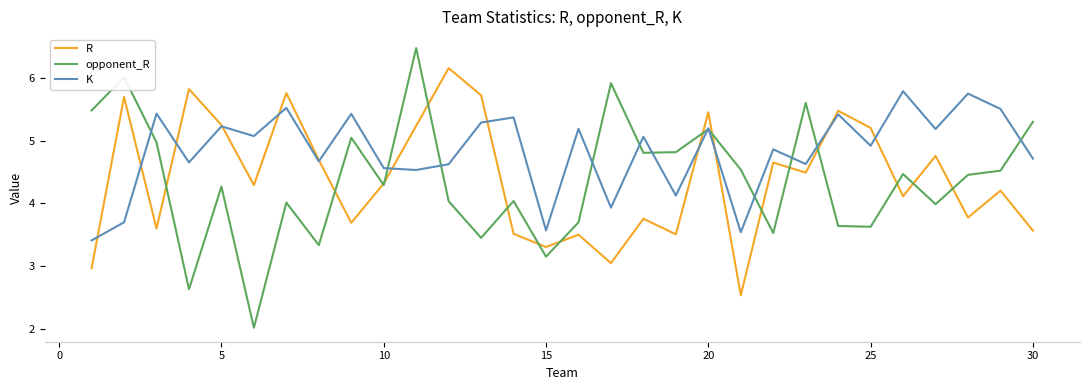

At how many categories does at least one series exceed 3?

30